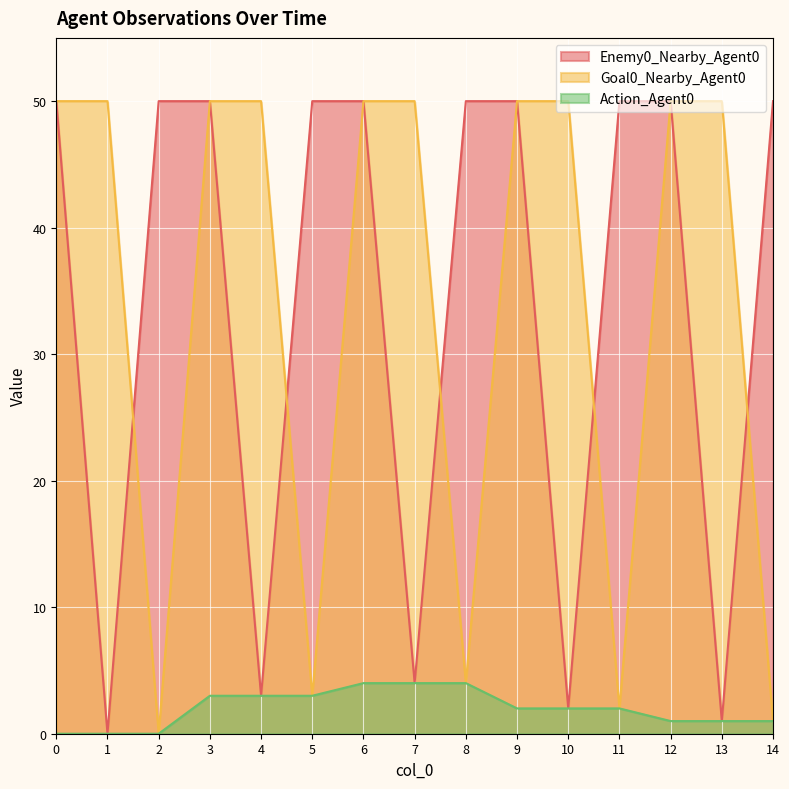

Which series has the widest spread of values?

Enemy0_Nearby_Agent0